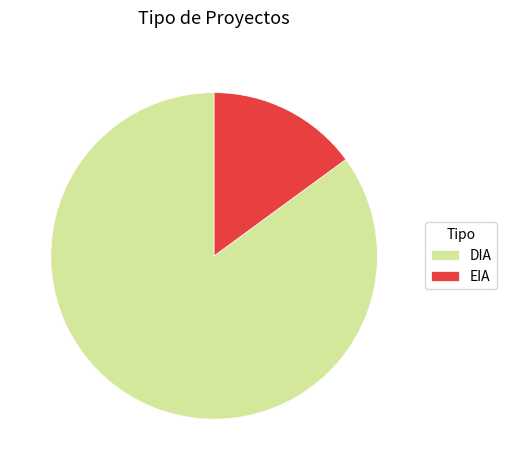

Is it true that EIA is 28% of the pie?

False